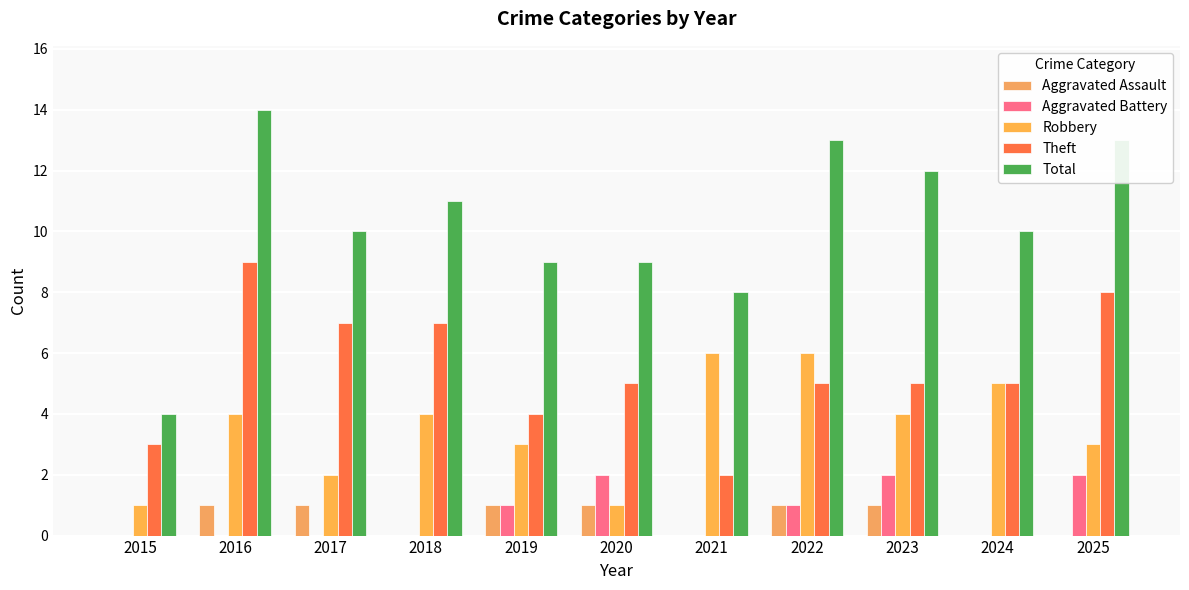

True or false: Aggravated Assault has a value of 0 at 2025.

True